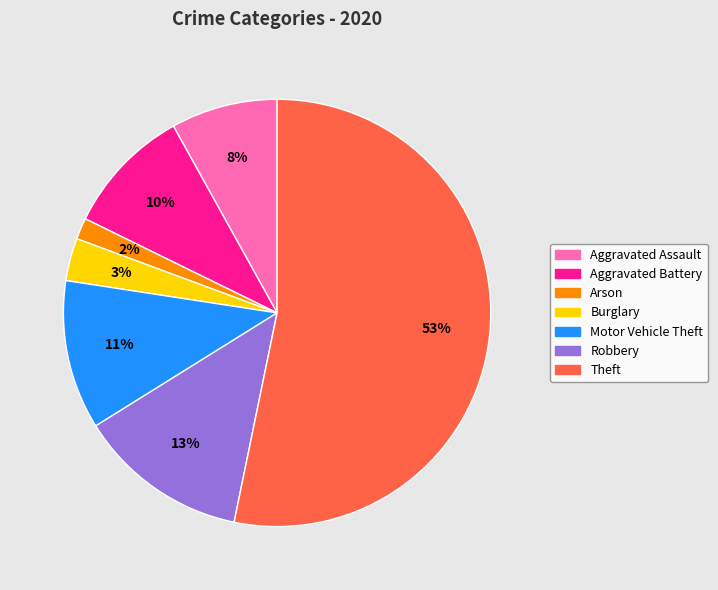

Is there a majority slice in this chart?

Yes